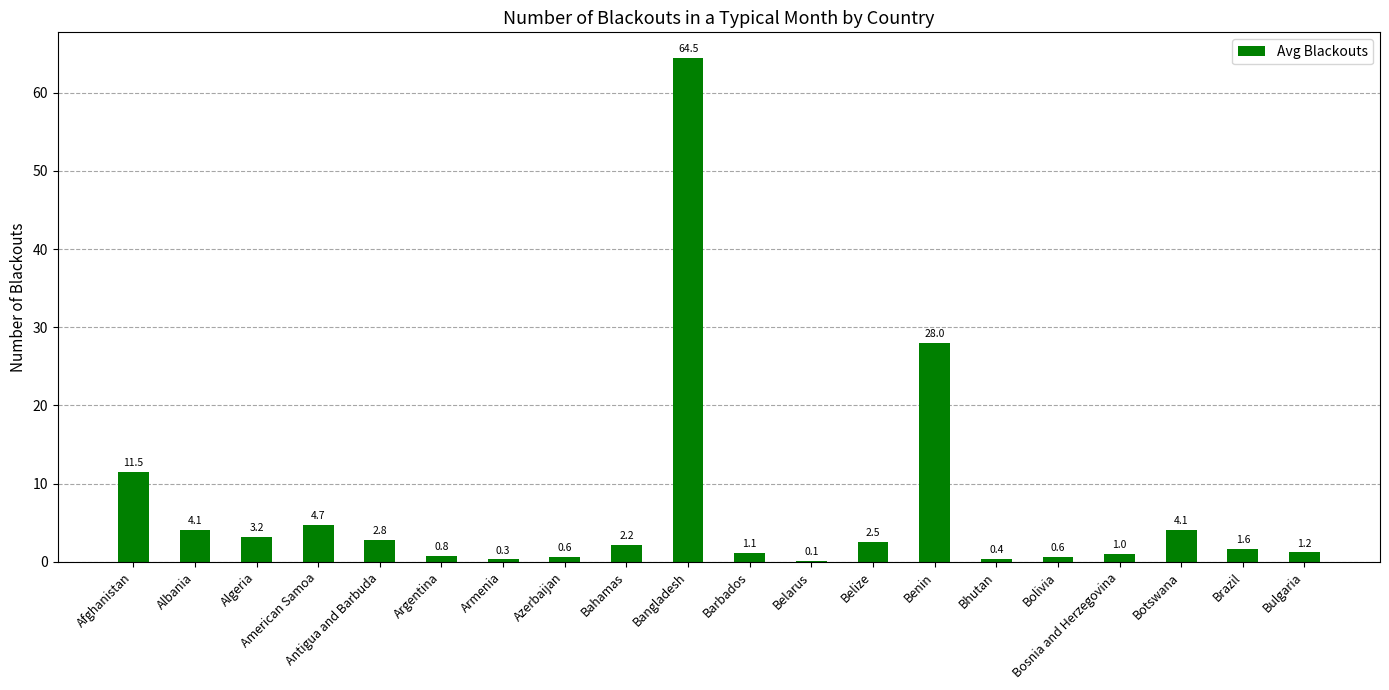

Reading left to right, extract all data points from this chart.

11.5	4.1	3.2	4.7	2.8	0.8	0.3	0.6	2.2	64.5	1.1	0.1	2.5	28.0	0.4	0.6	1.0	4.1	1.6	1.2